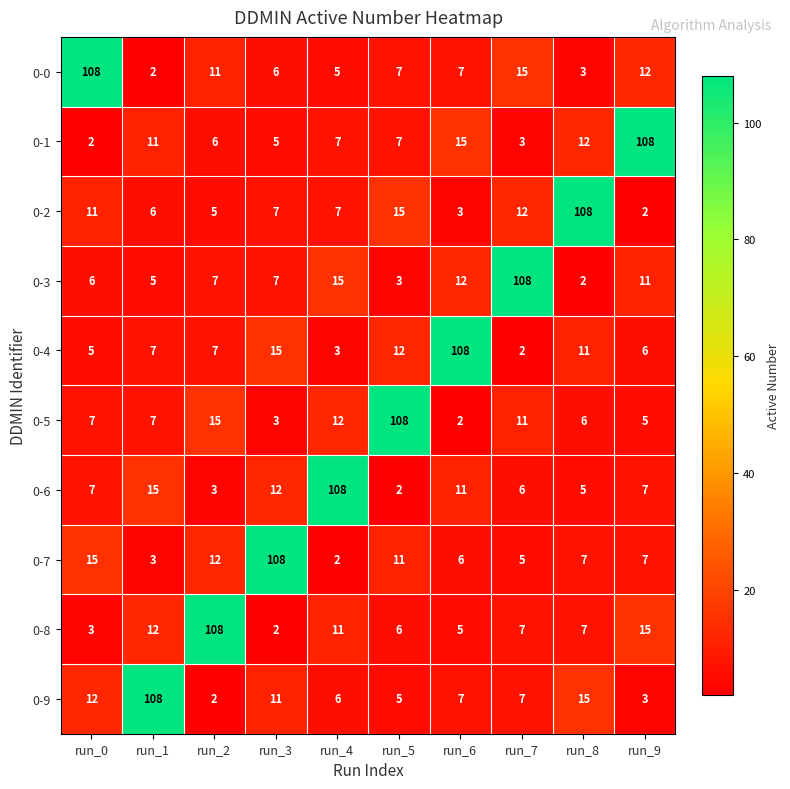

At which label does 0-1 reach its peak?

run_9